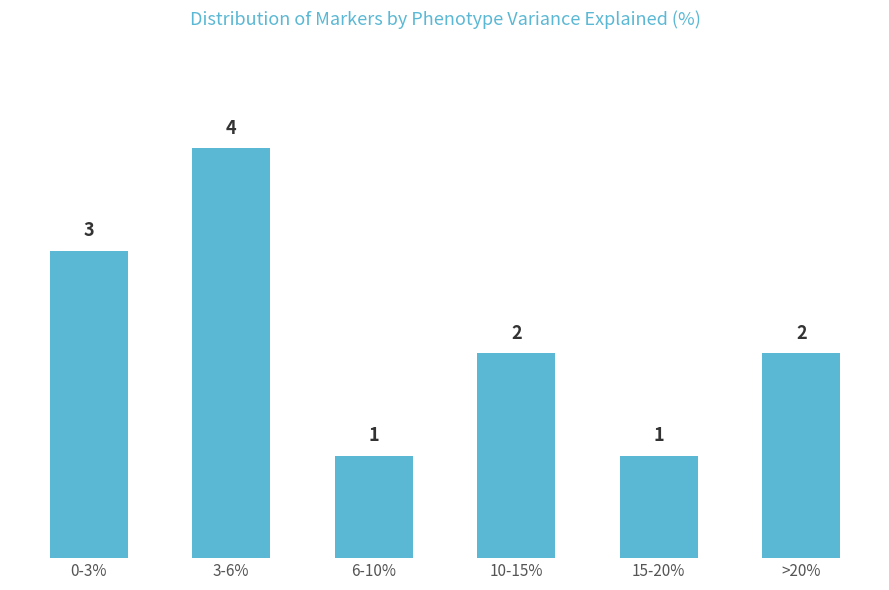

Is it true that the value at 0-3% is 4?

False